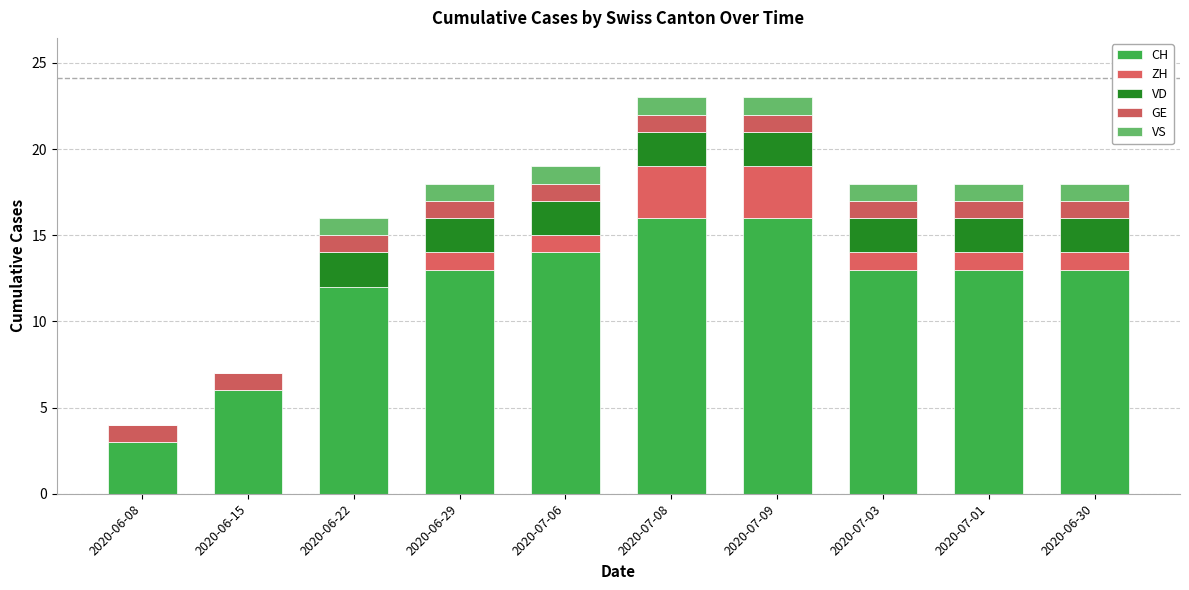

How many categories are shown in the chart?

10